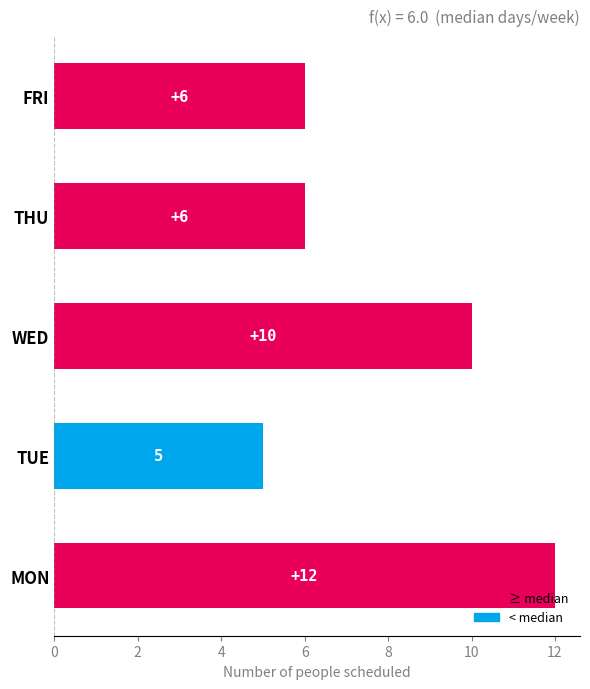

Reading top to bottom, what are all the values shown in this chart?

6	6	10	5	12